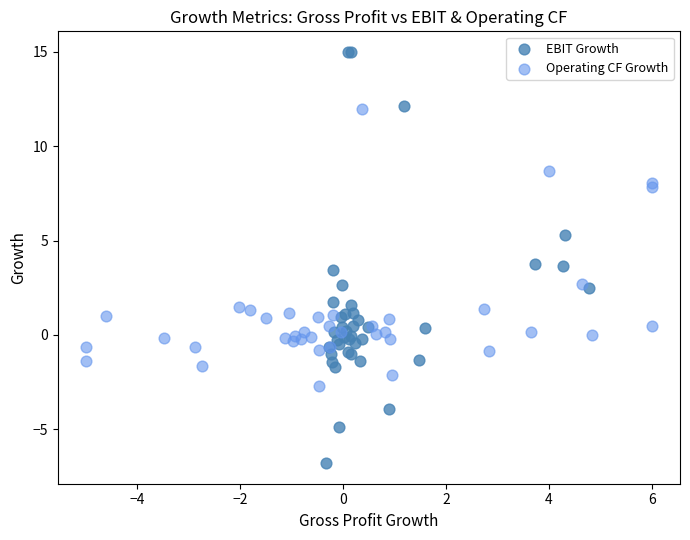

Which series reaches the maximum Y coordinate?

EBIT Growth